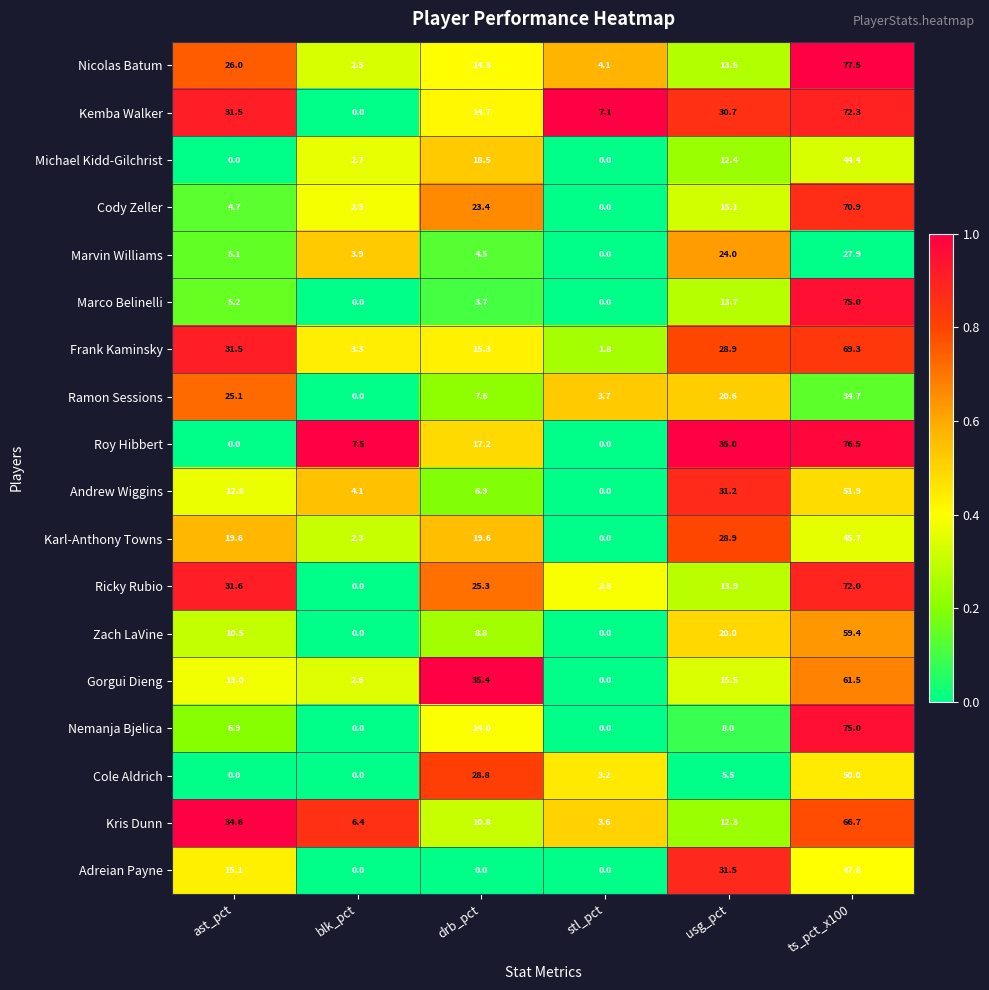

Is the value of Zach LaVine at ast_pct greater than the value of Marco Belinelli at drb_pct?

Yes